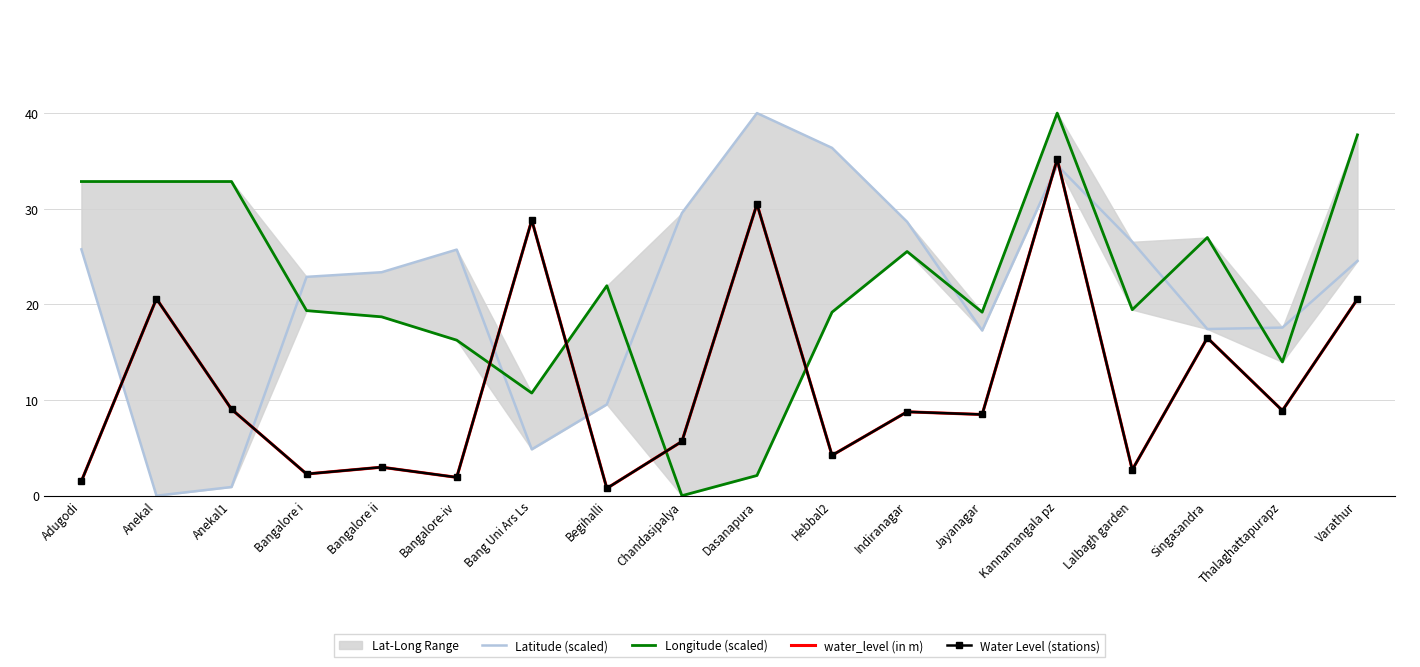

Which series has the widest spread of values?

Latitude (scaled)